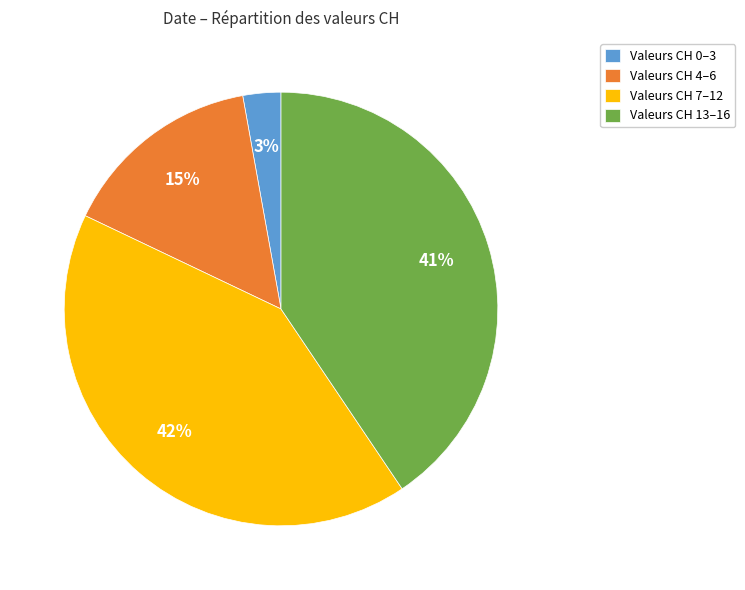

To the nearest percent, what is the average slice percentage?

25%